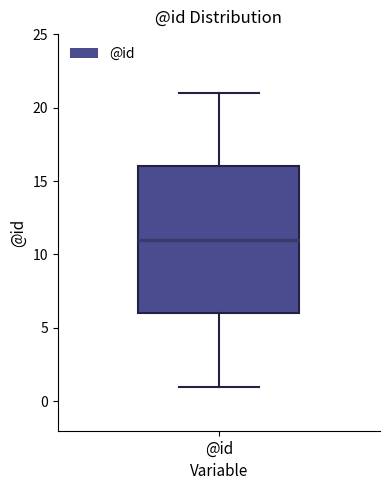

Read this box plot against the y-axis: the position of the median line, the range covered by the box, and the ends of both whiskers. The values are not printed on the chart, so give them approximately, as read against the axis.

median 11, box 6 to 16, whiskers 1 to 21